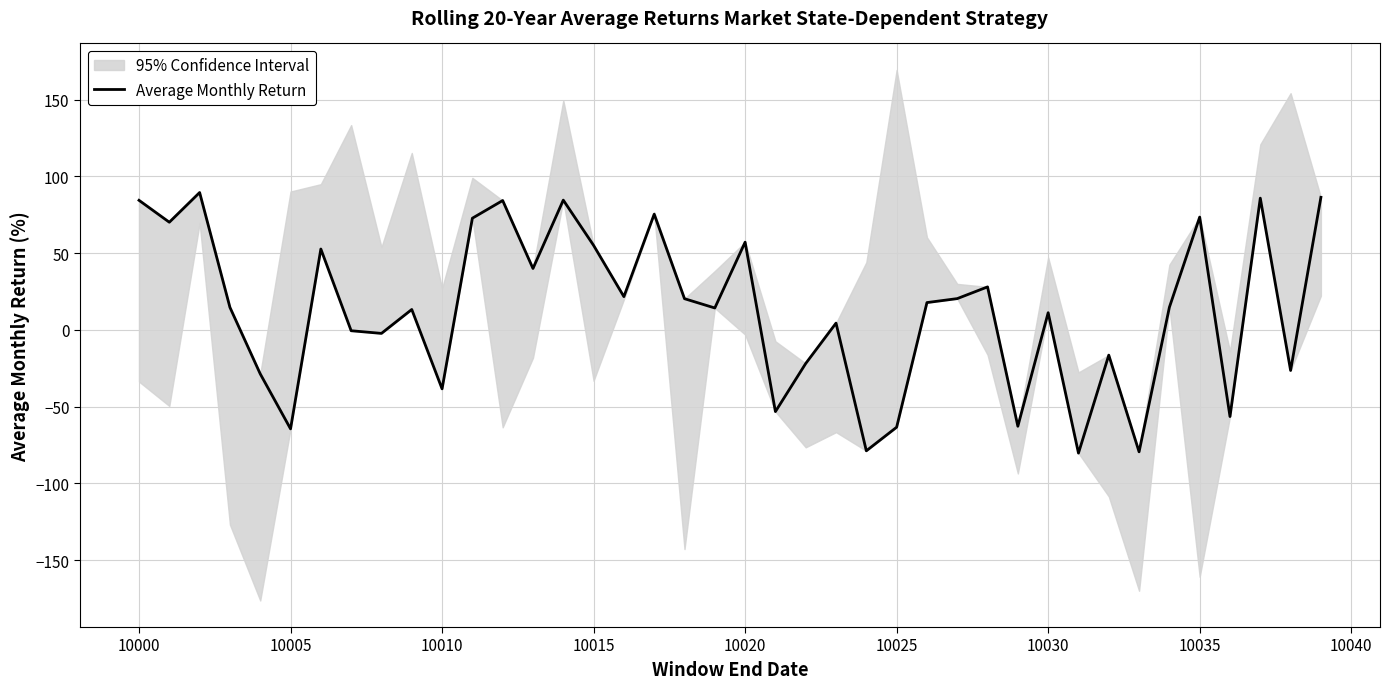

What is the value of the 6th point from the left?

-64.5